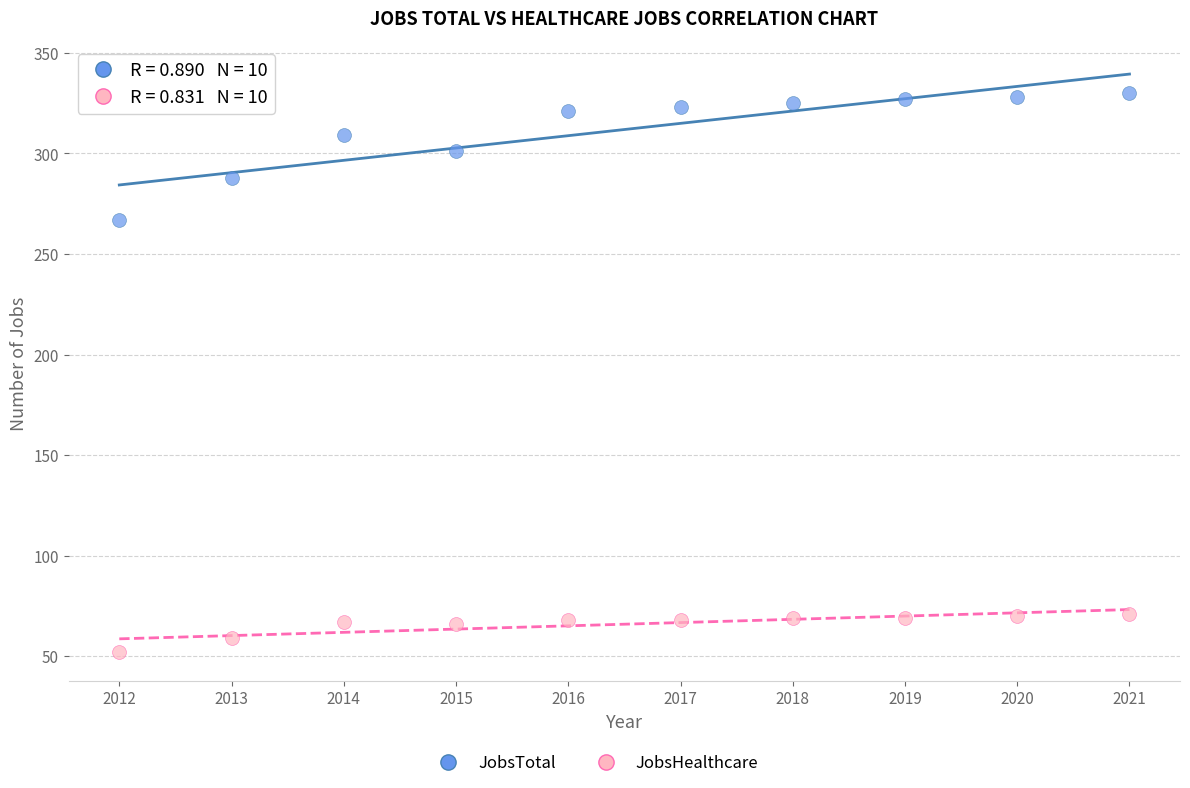

Across all data points, what is the range of X values (max minus min)?

9